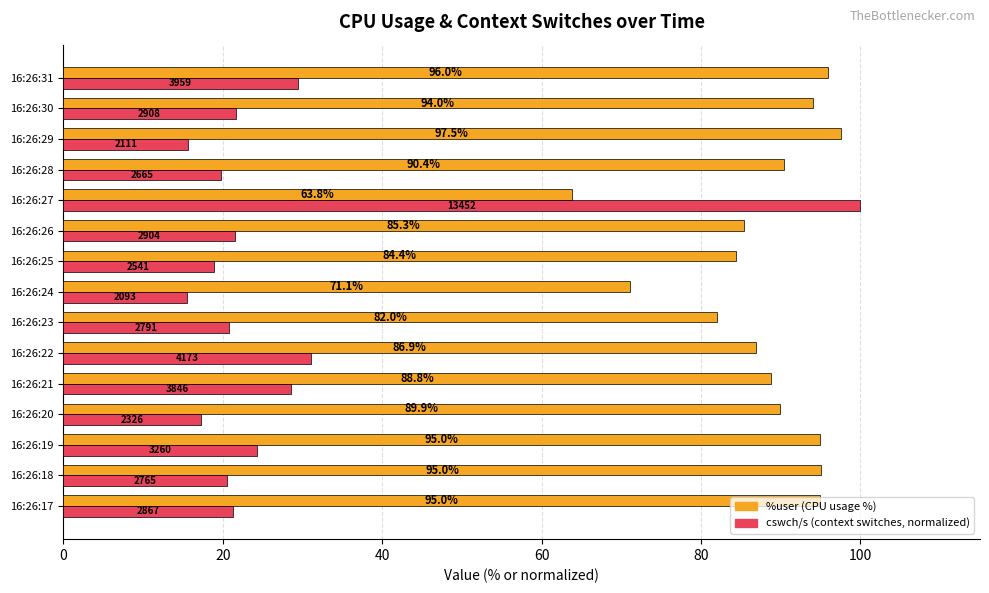

At which category does the chart reach its minimum across all series?

16:26:24